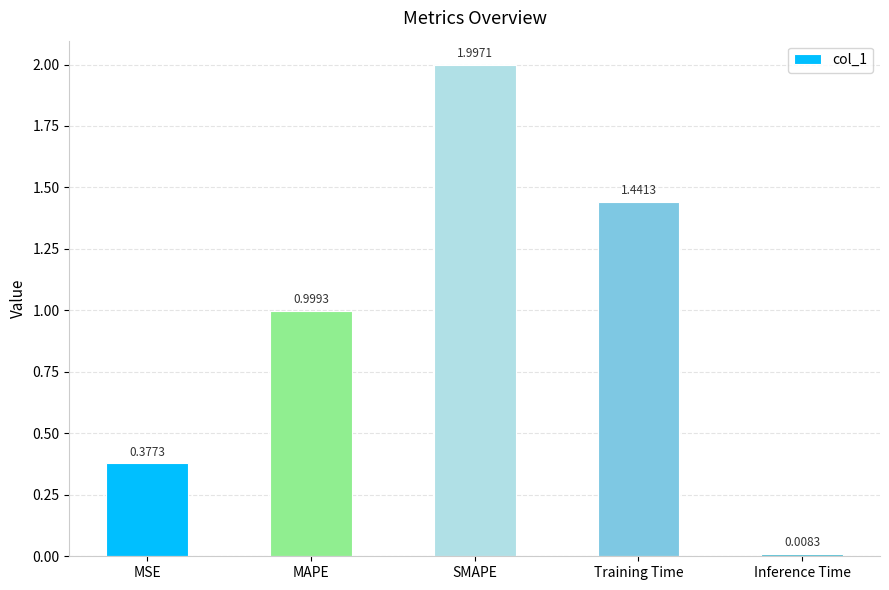

What is the greatest value displayed?

2.0